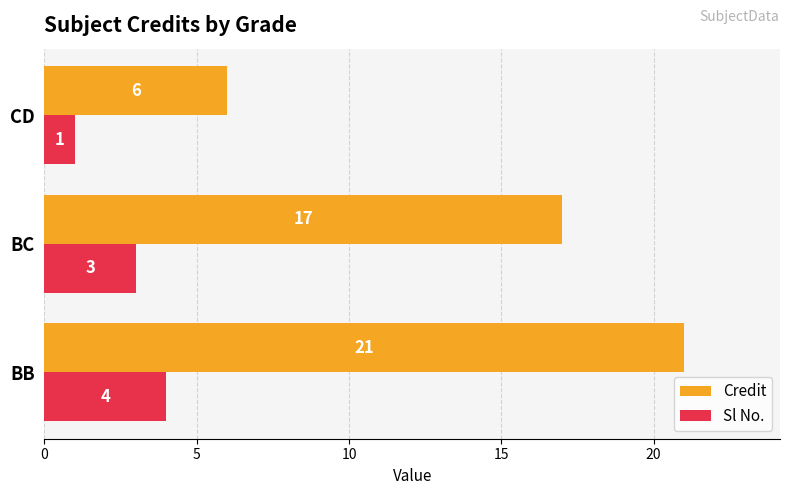

What is the difference between the maximum and minimum values in the Credit series?

15